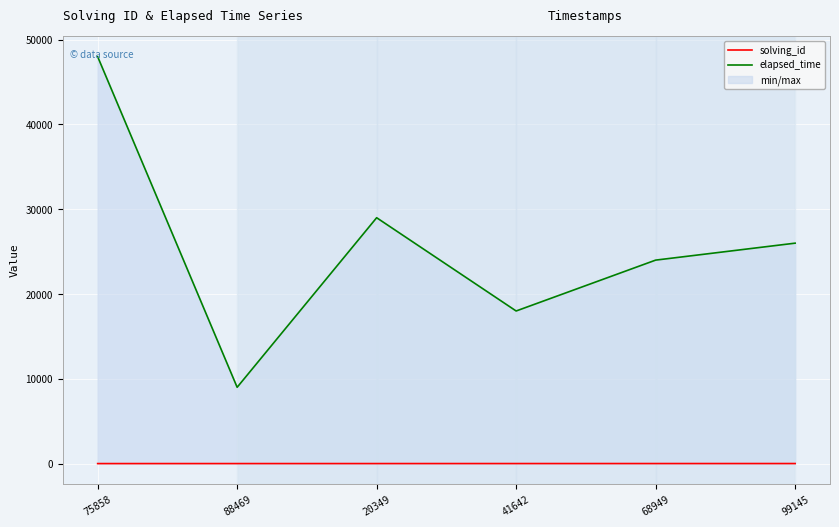

The value of elapsed_time at 99145 is 26000. True or false?

True